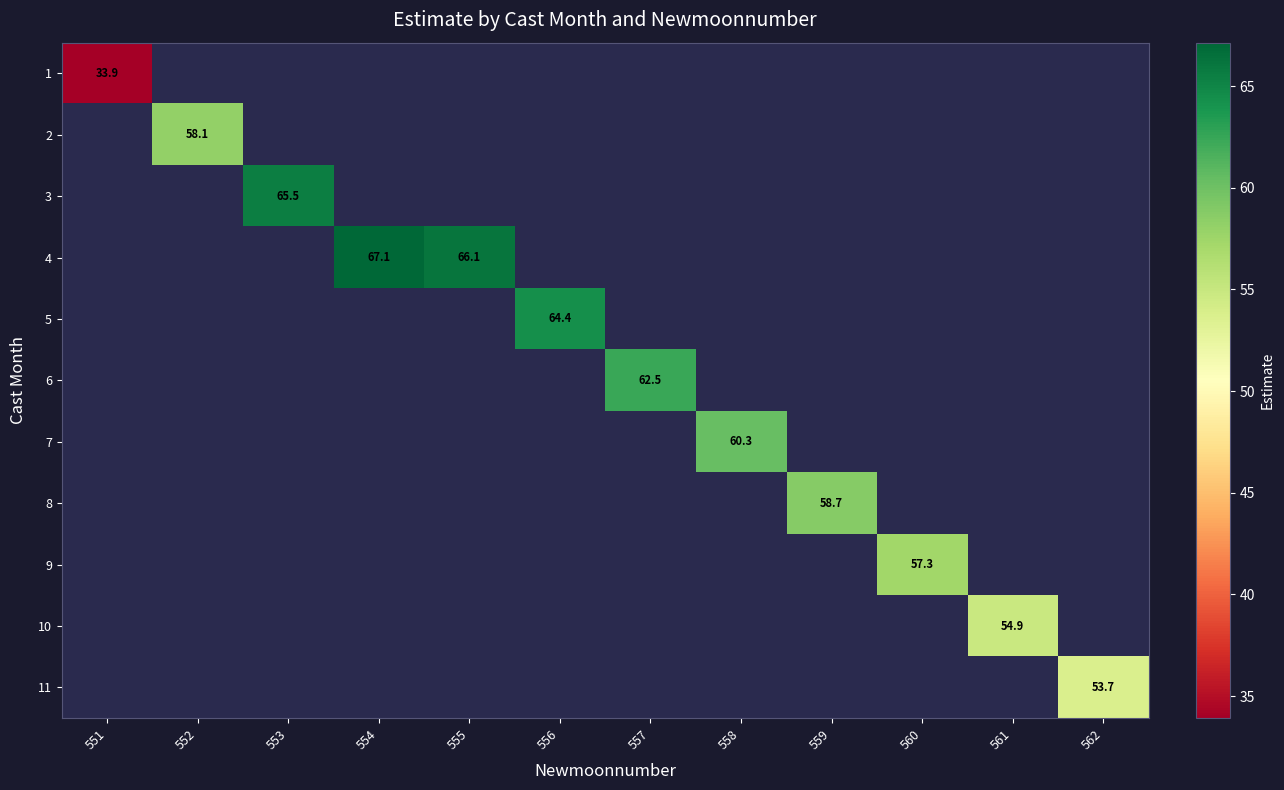

Is the value of 8 at 561 greater than the value of 4 at 560?

No